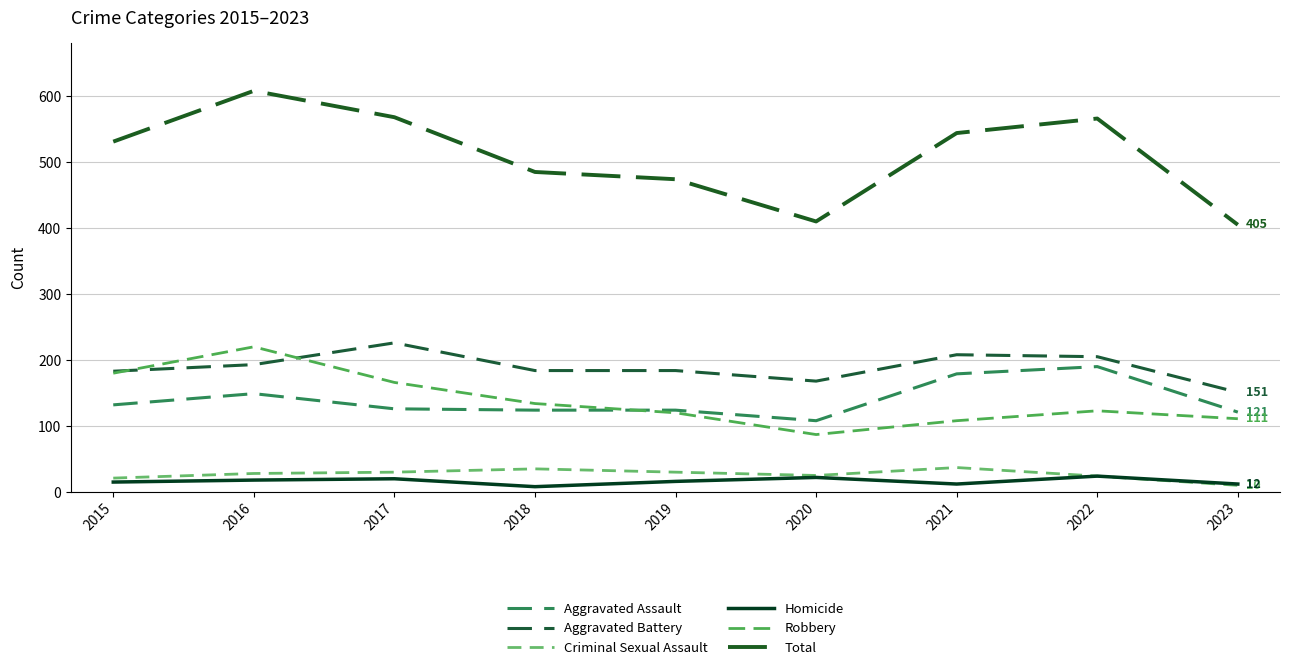

The value of Aggravated Battery at 2023 is 151. True or false?

True